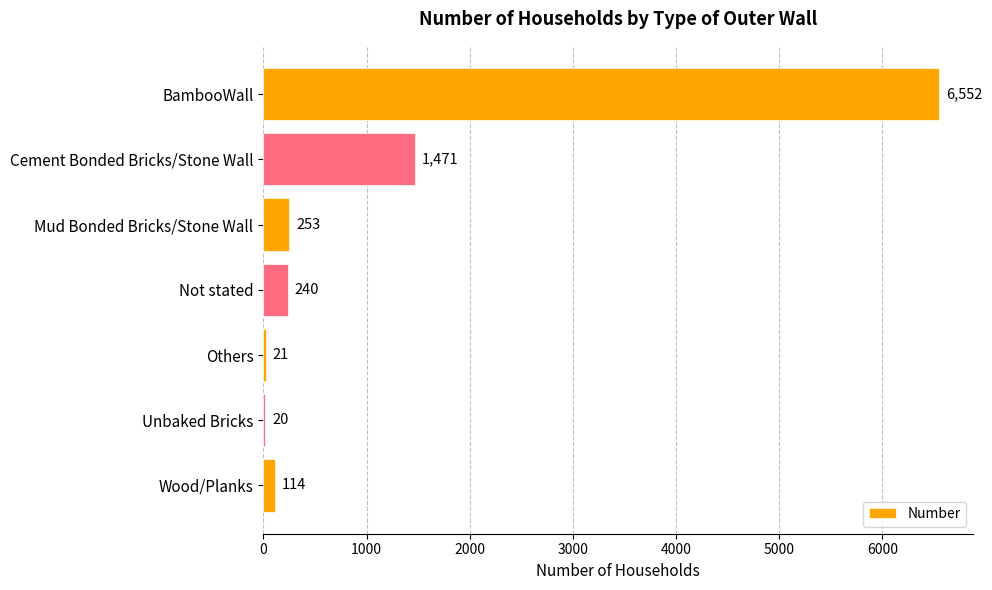

Are the bars horizontal?

Yes